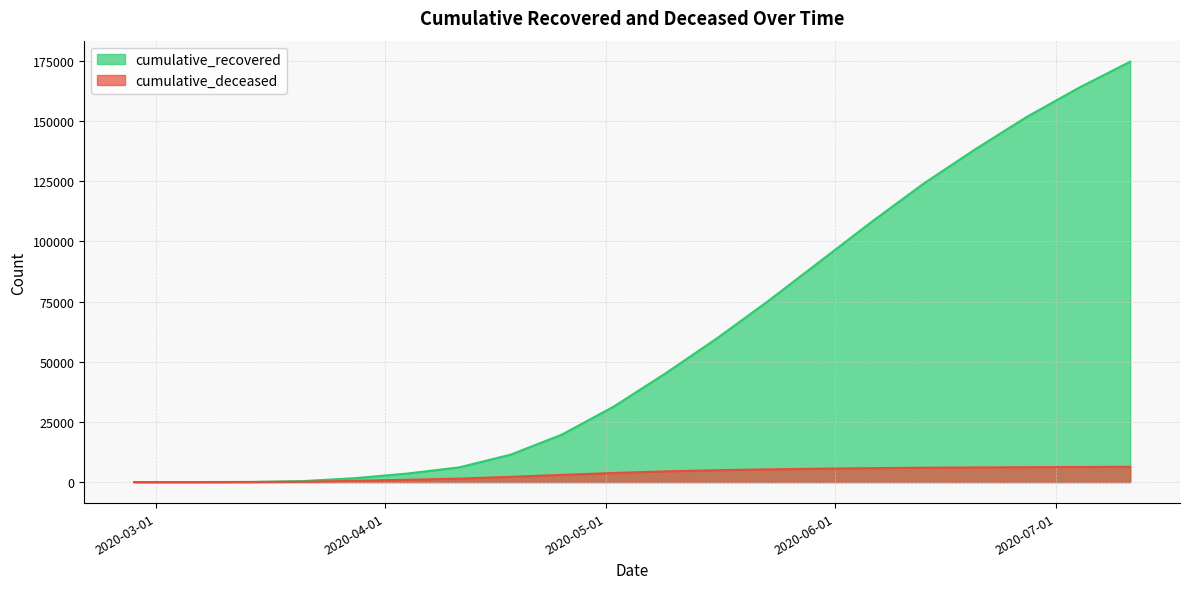

True or false: cumulative_recovered and cumulative_deceased cross at least once.

False